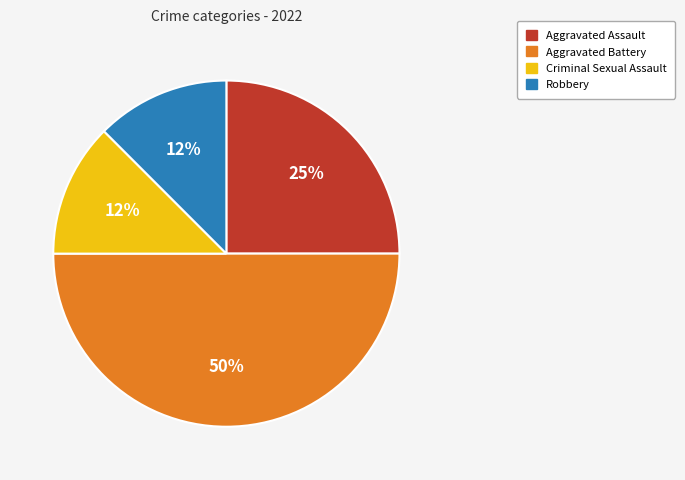

How many segments does this pie chart have?

4